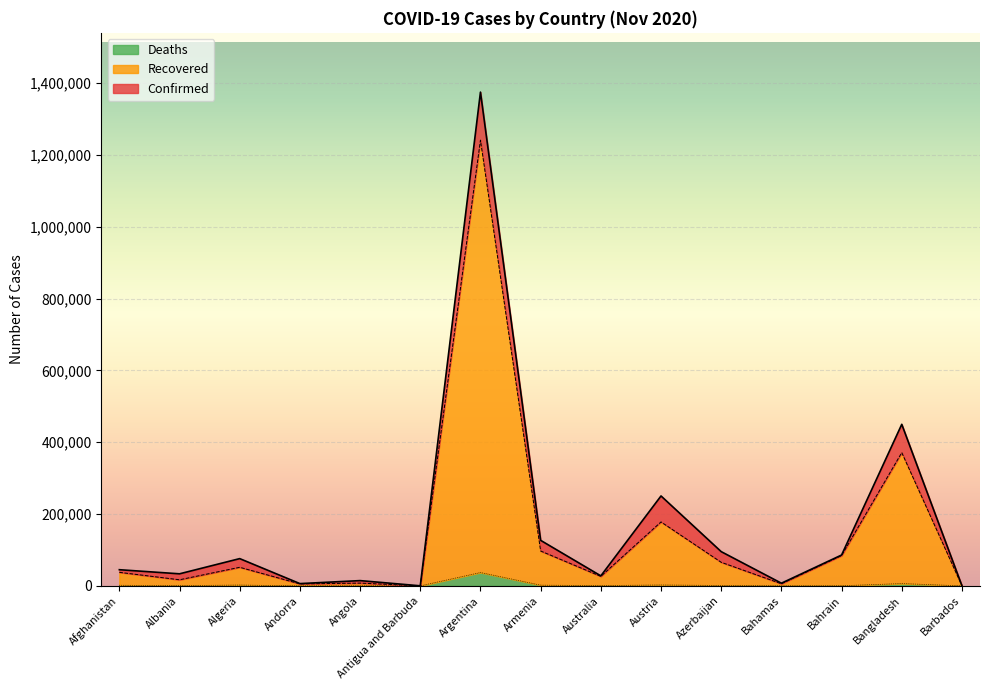

What position from the left is Andorra?

4